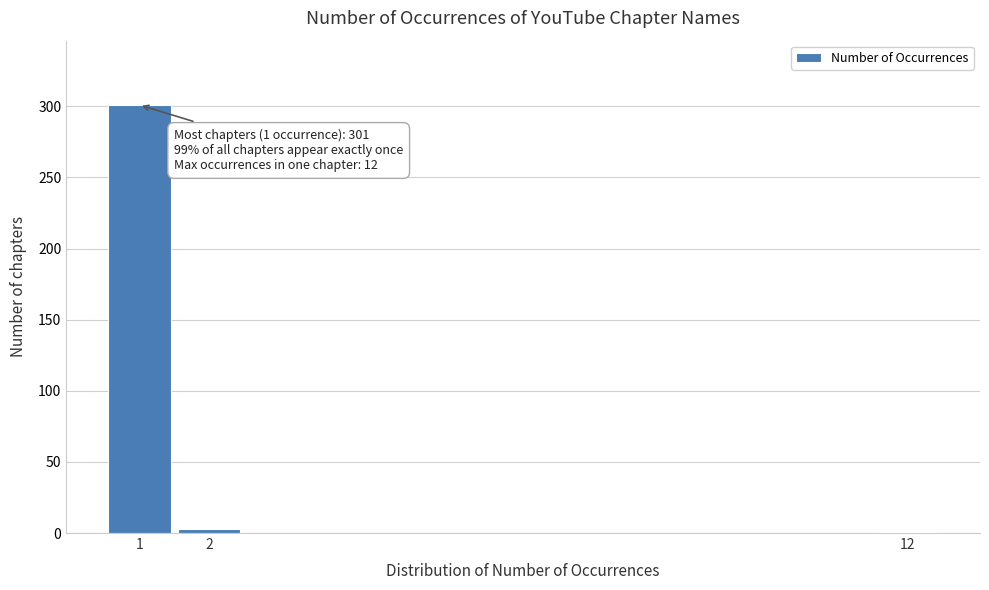

Reading right to left, list all the values displayed in this chart.

12=1	2=3	1=301